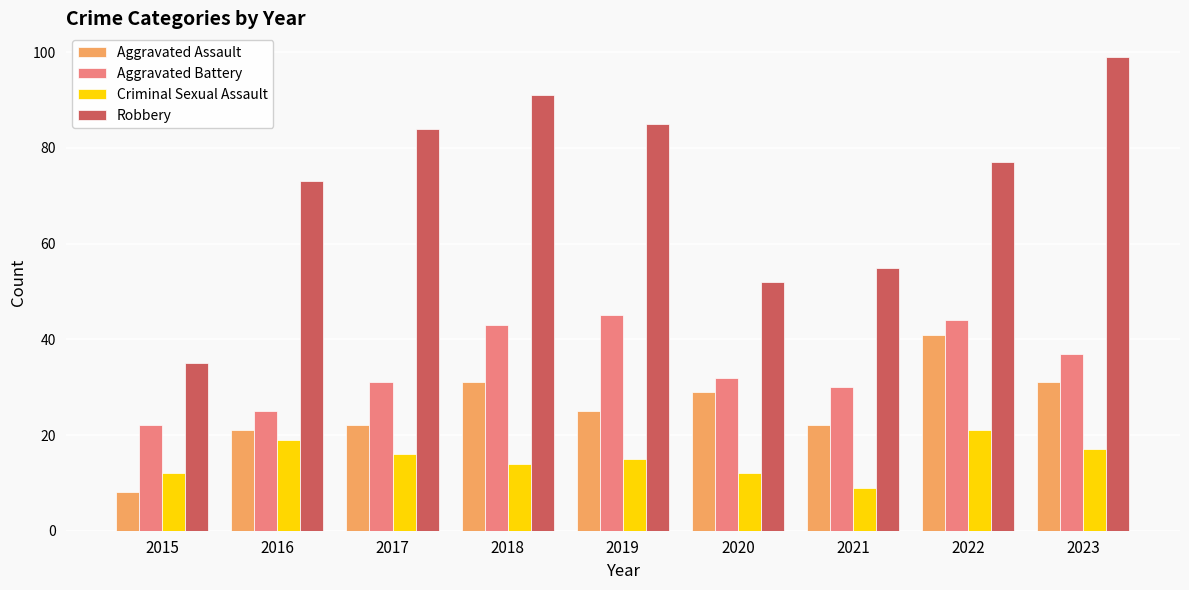

What is the minimum value shown in the chart?

8